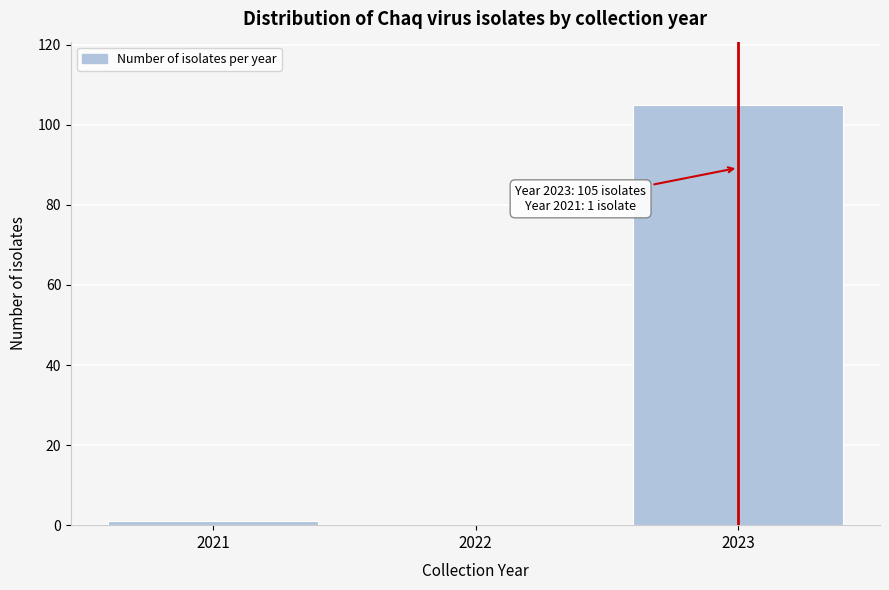

Reading left to right, extract all data points from this chart.

2021=1	2022=0	2023=105